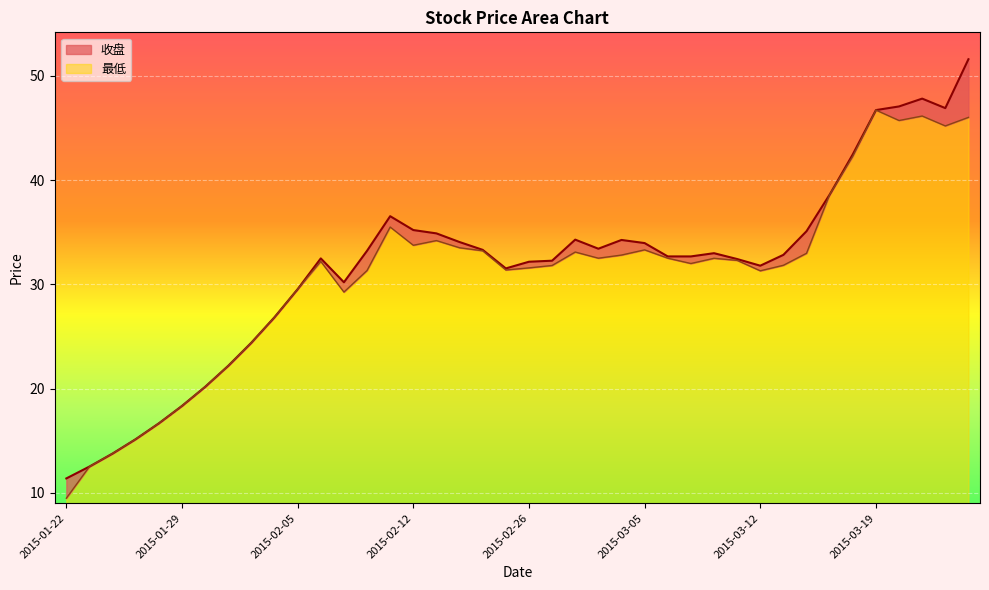

Does the chart display data point markers on the line(s)?

No